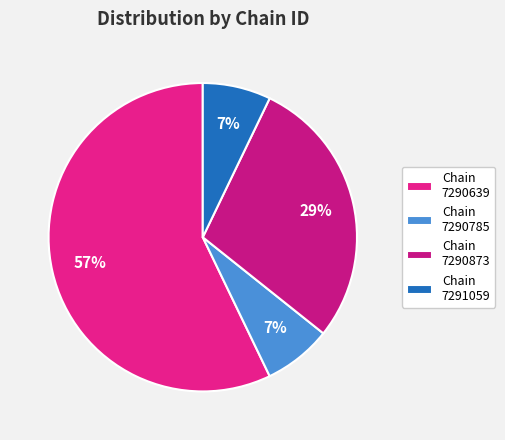

Rank the categories by value from lowest to highest.

7290785400000, 7291059100008, 7290873255550, 7290639000004